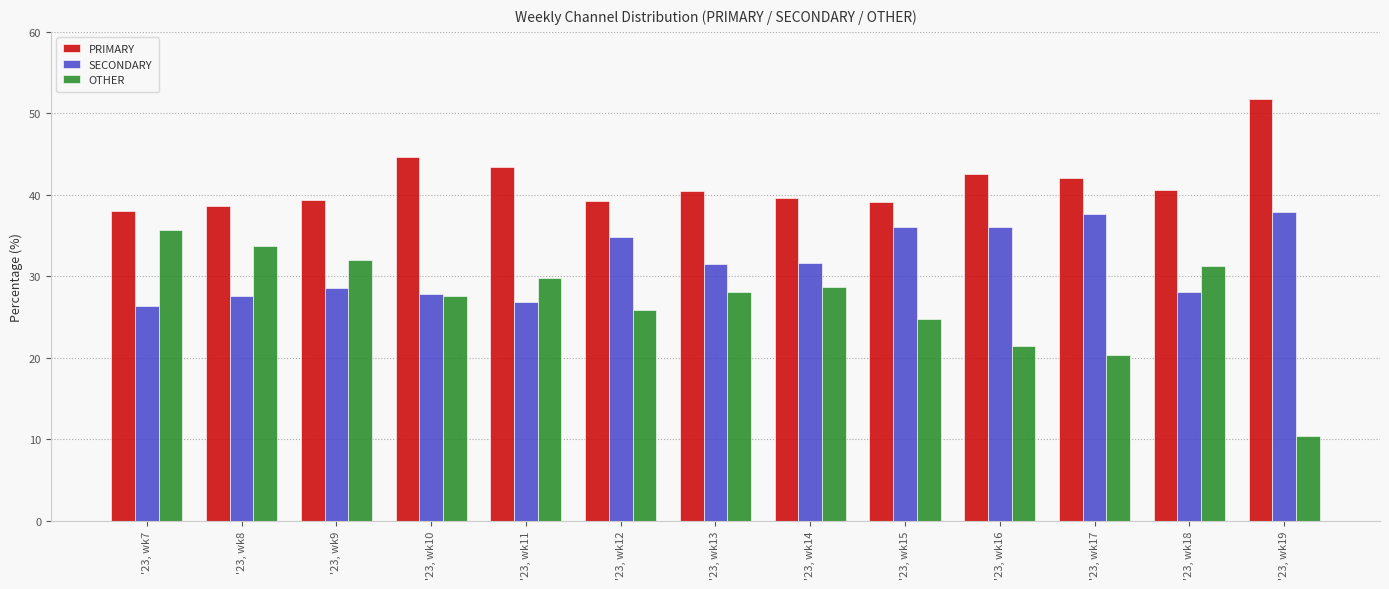

Rank the series at '23, wk18 from highest to lowest value.

PRIMARY, OTHER, SECONDARY